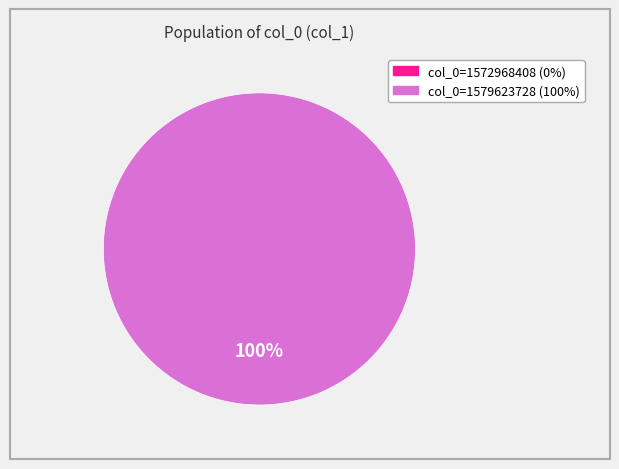

True or false: col_0=1572968408 accounts for 1% of the total.

False